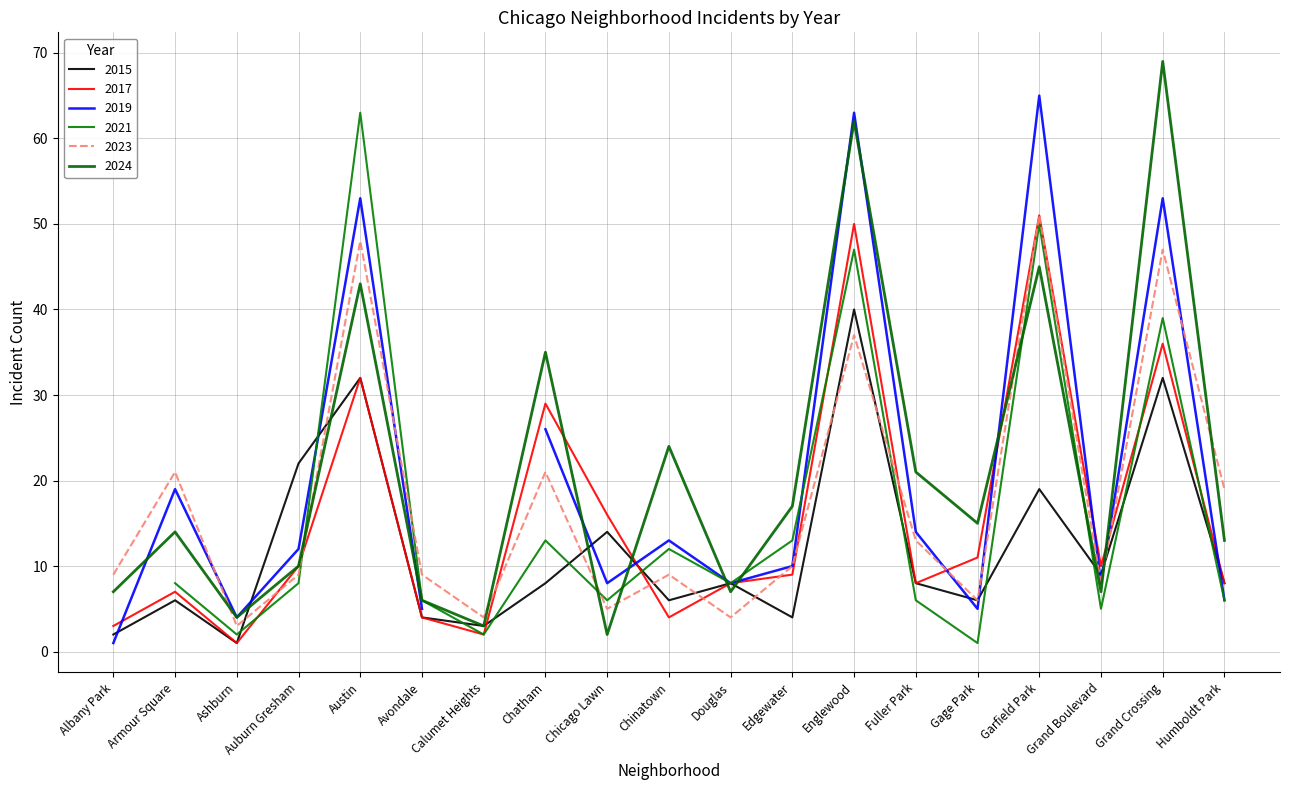

Is the value of 2017 at Edgewater greater than the value of 2023 at Gage Park?

Yes